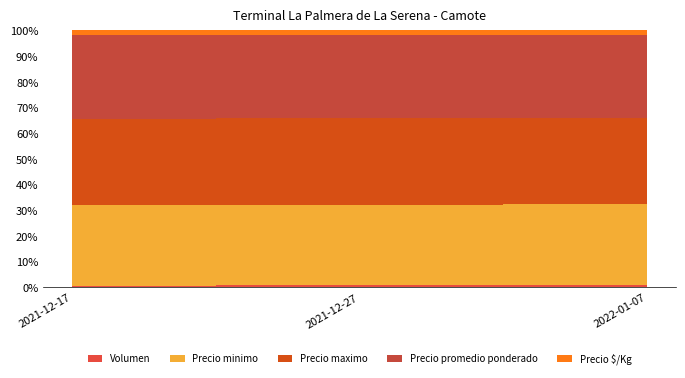

Reading right to left, list all the values displayed in this chart.

Volumen: 2022-01-07=500	2021-12-27=400	2021-12-17=200
Precio minimo: 2022-01-07=15000	2021-12-27=13000	2021-12-17=13000
Precio maximo: 2022-01-07=16000	2021-12-27=14000	2021-12-17=14000
Precio promedio ponderado: 2022-01-07=15500	2021-12-27=13500	2021-12-17=13500
Precio $/Kg: 2022-01-07=861	2021-12-27=750	2021-12-17=750